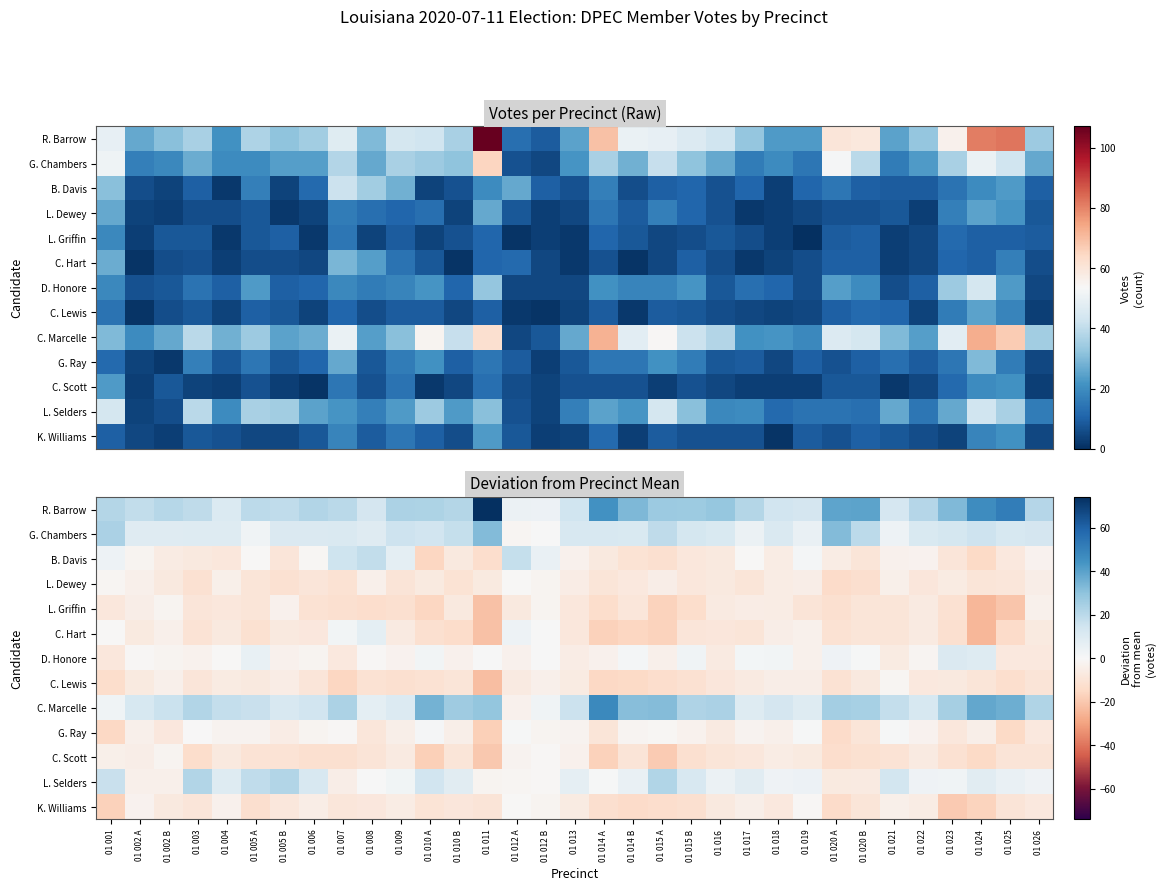

True or false: D. Honore has a value of -2.2 at 01 021.

False